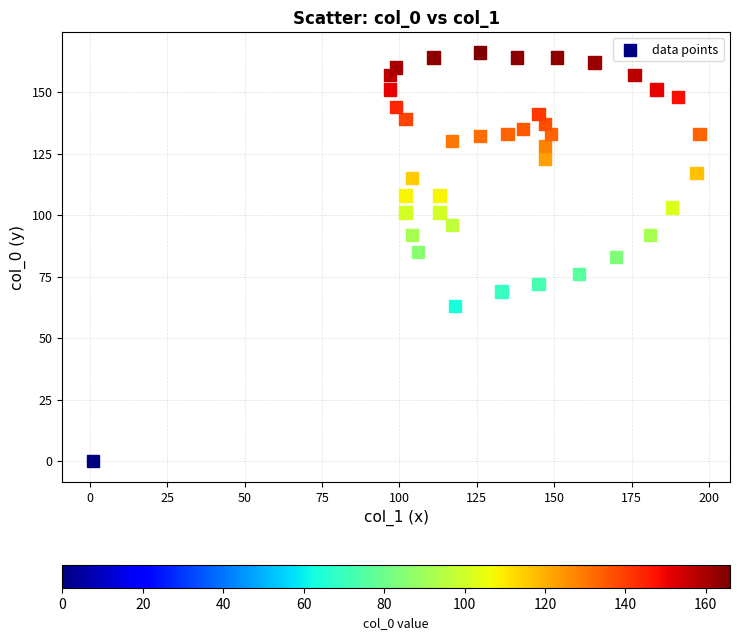

What is the range of Y values (max minus min)?

166